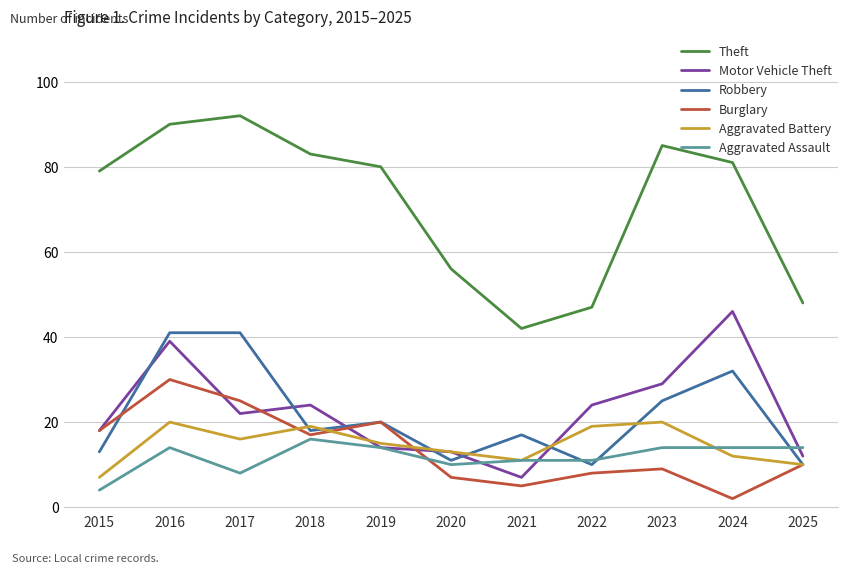

Count the number of data series in this chart.

6